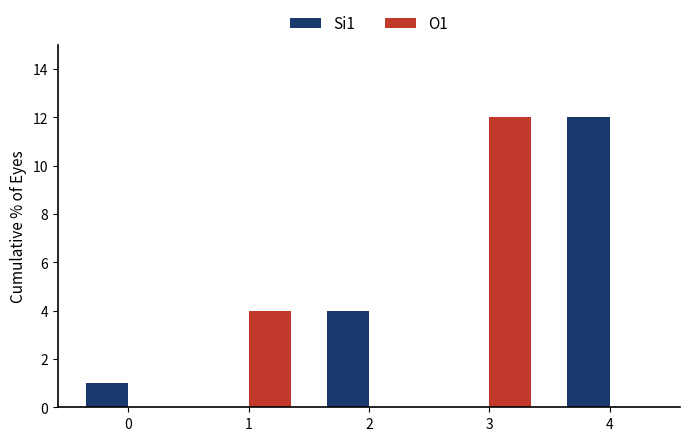

What is the difference between the Si1 values at 1 and 0?

1